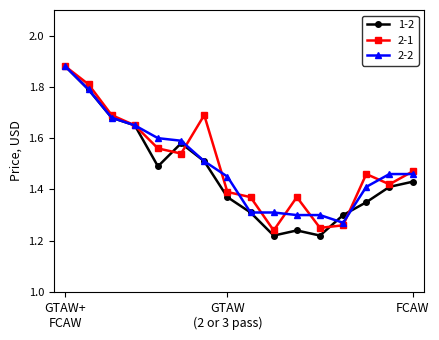

Which series has the largest range (max minus min)?

1-2